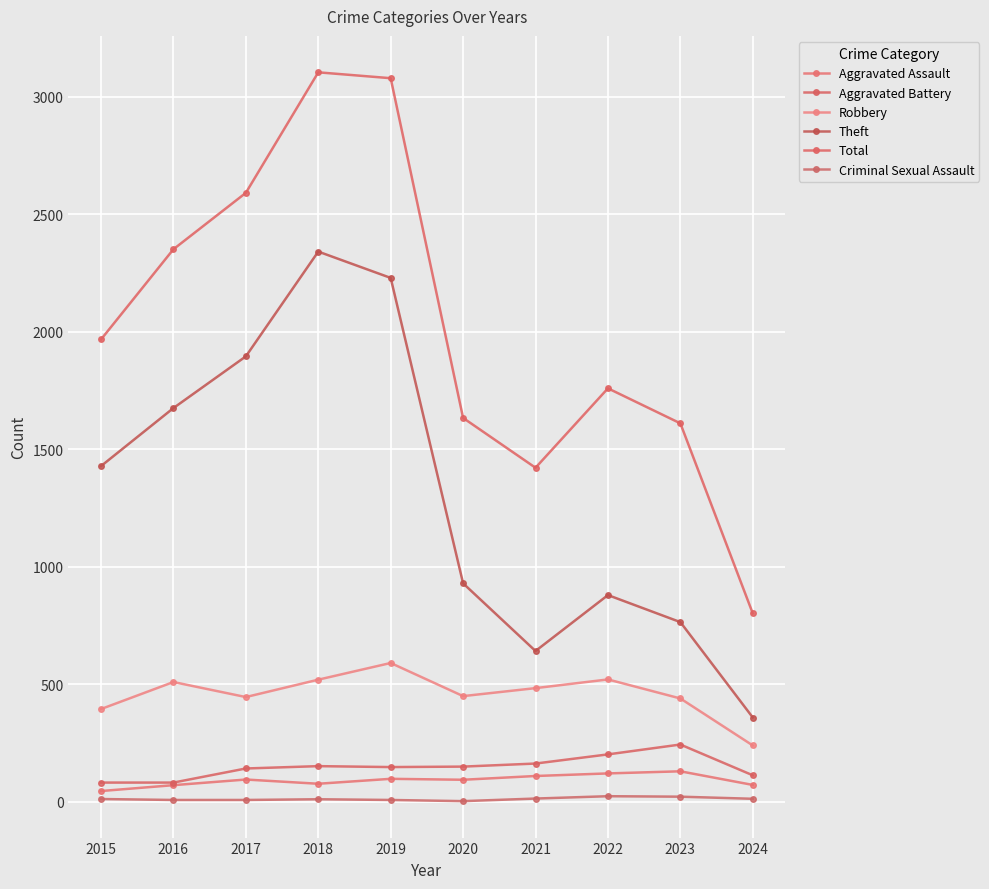

Between 2021 and 2018, which is larger?

2021